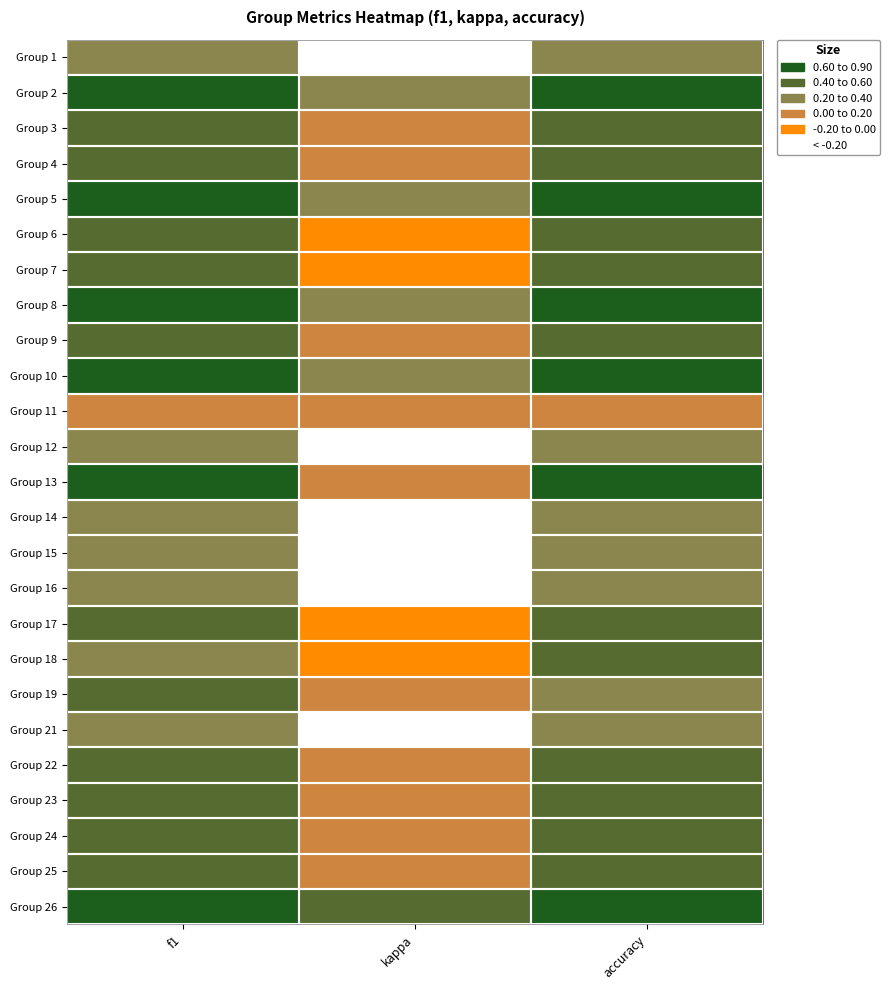

What is the total value across all series at accuracy?

11.9